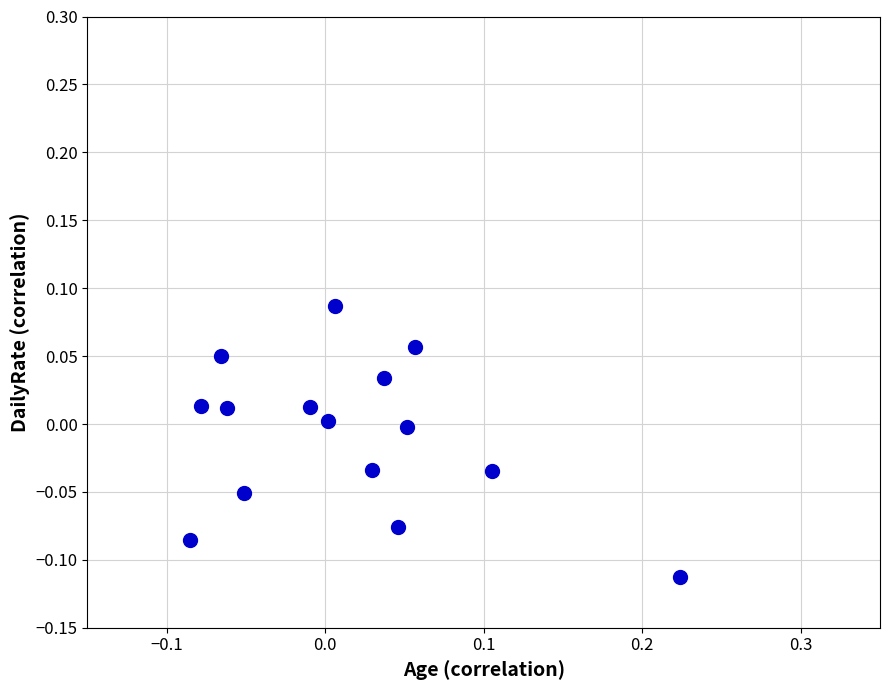

What is the range of X values (max minus min)?

0.3